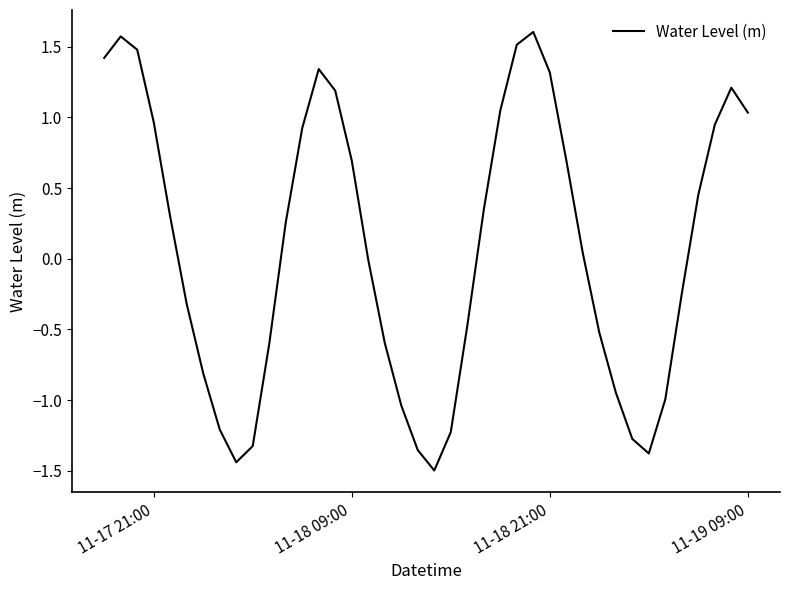

What is the maximum value shown in the chart?

1.6